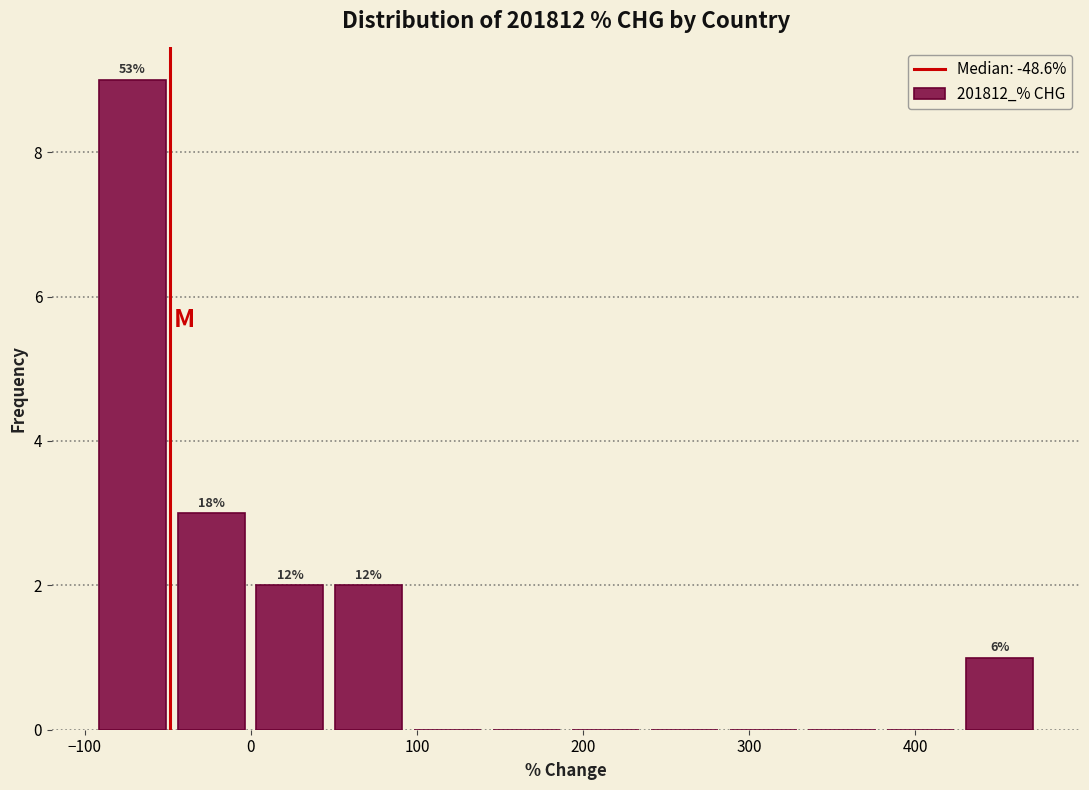

Over which range of the x-axis is the bar tallest?

-100 to -50